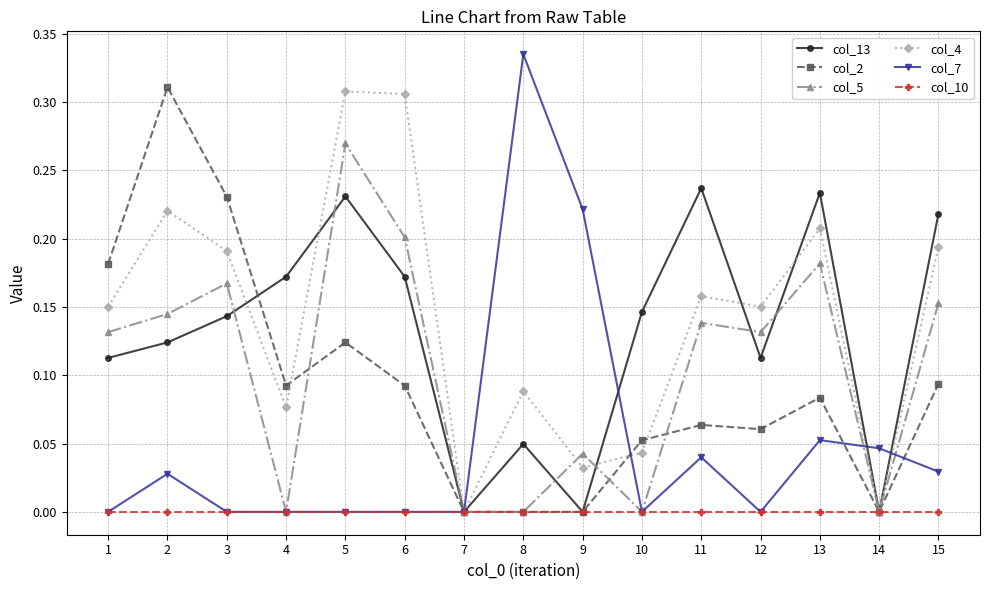

Which category has the highest value in the col_5 series?

5